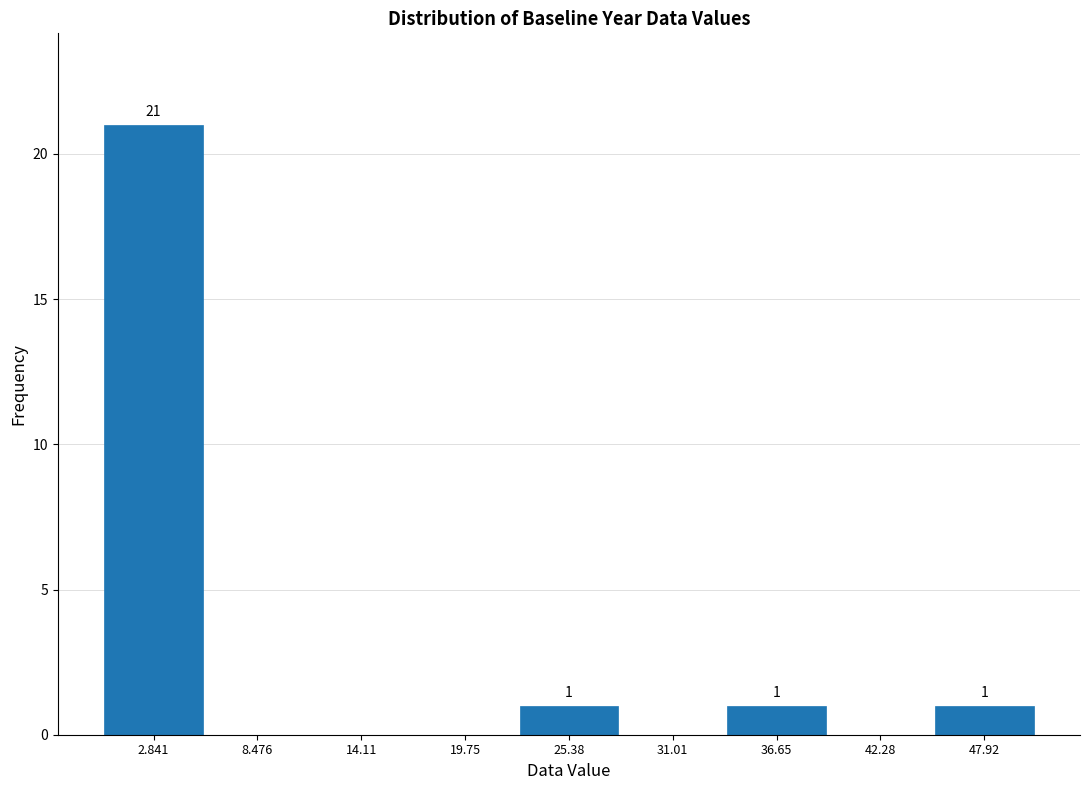

Which range on the x-axis has the tallest bar?

0 to 6